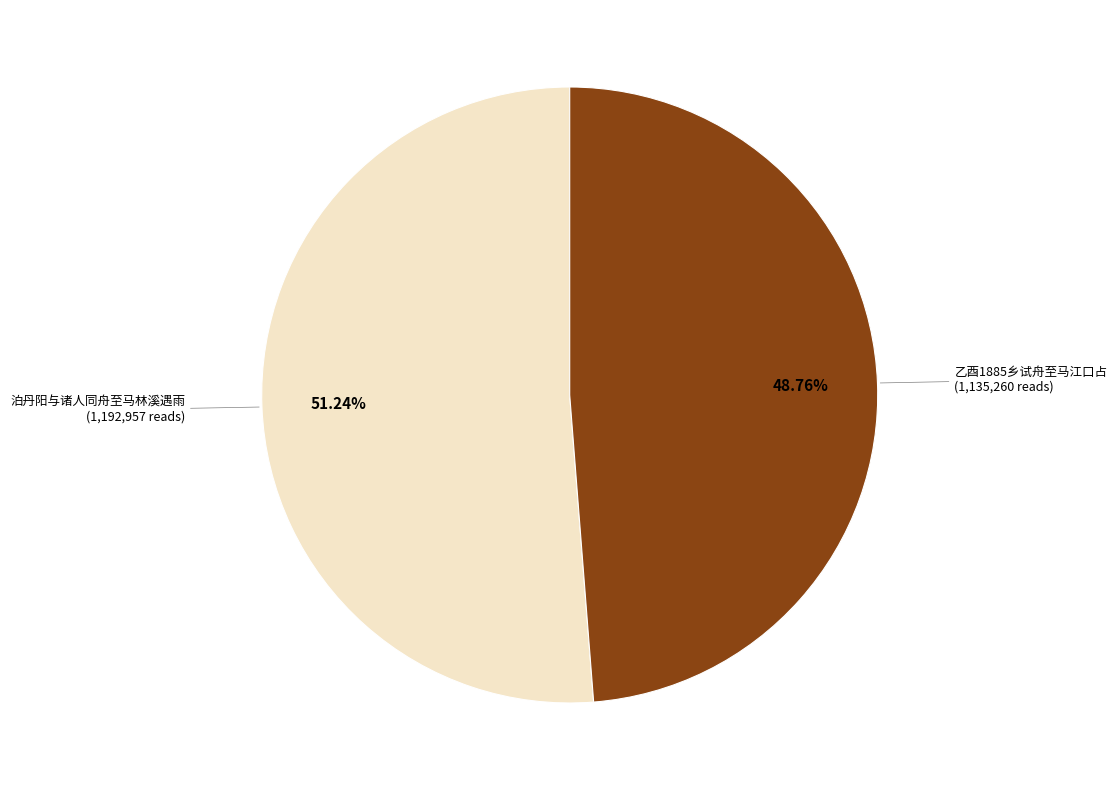

How many segments does this pie chart have?

2